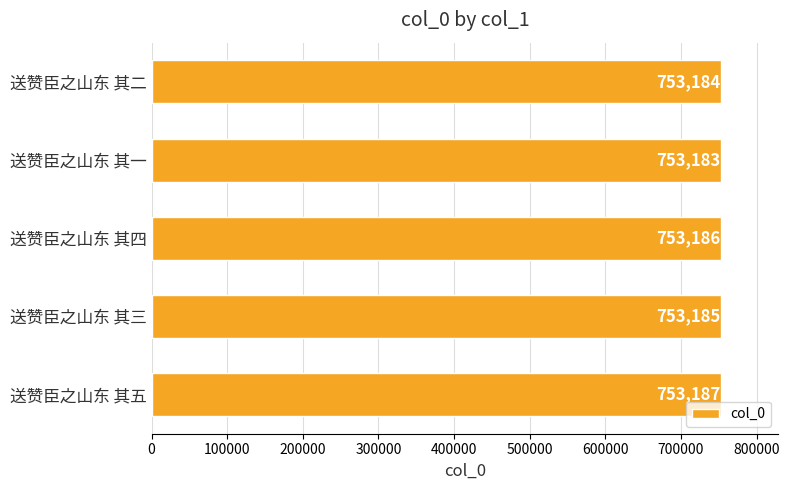

What is the sum of all values?

3765925